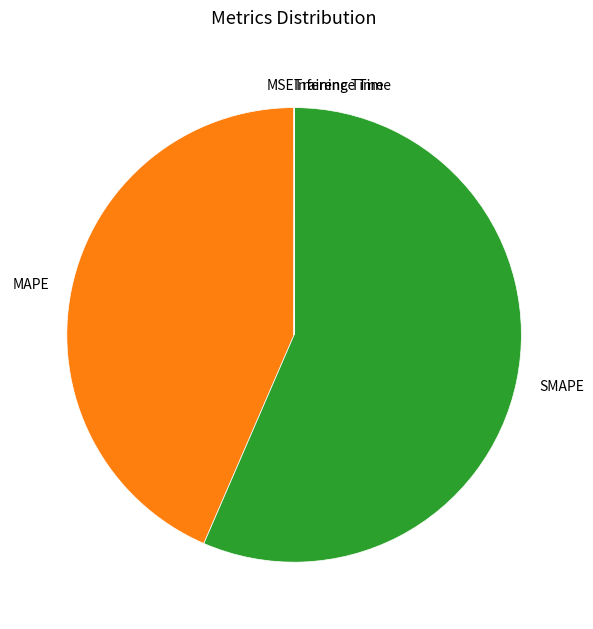

Does any single category account for the majority?

Yes